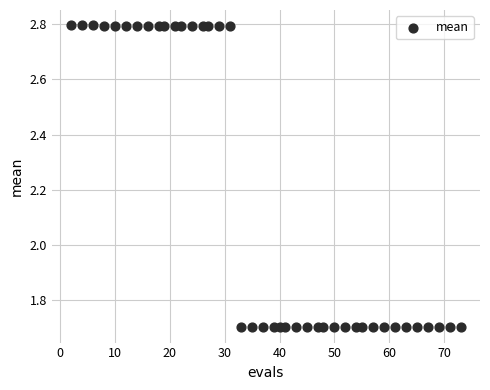

What is the range of X values (max minus min)?

71.0